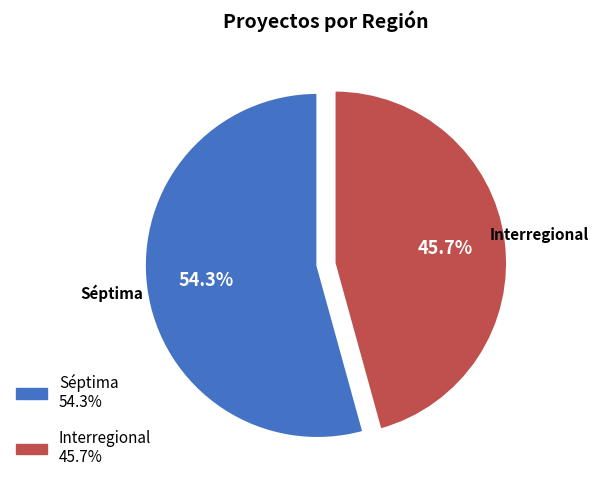

How many segments does this pie chart have?

2